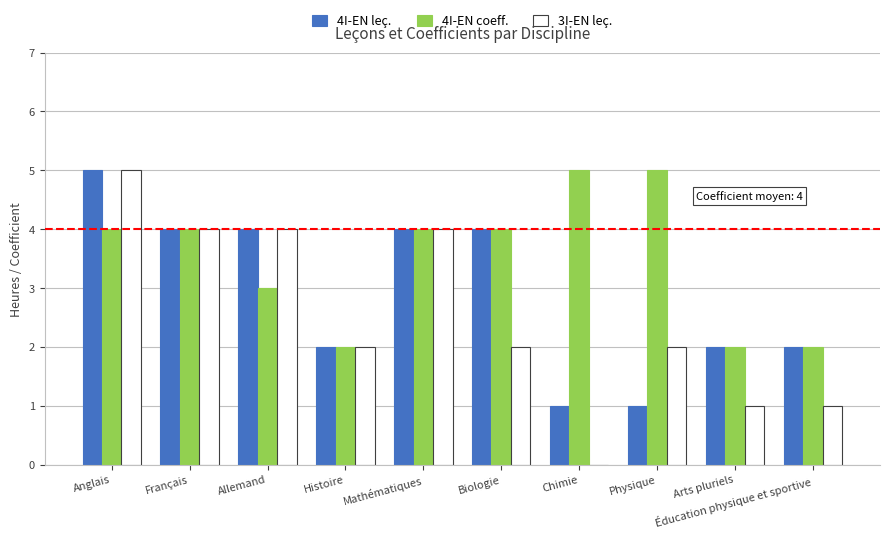

What is the maximum value shown in the chart?

5